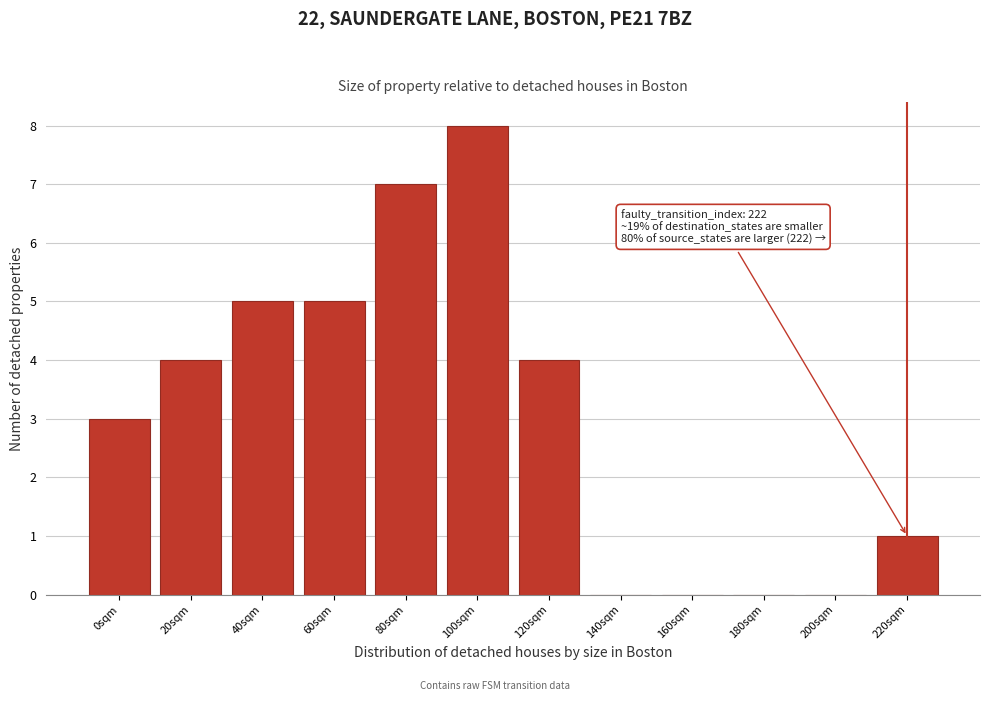

Reading left to right, extract all data points from this chart.

0sqm=3	20sqm=4	40sqm=5	60sqm=5	80sqm=7	100sqm=8	120sqm=4	140sqm=0	160sqm=0	180sqm=0	200sqm=0	220sqm=1